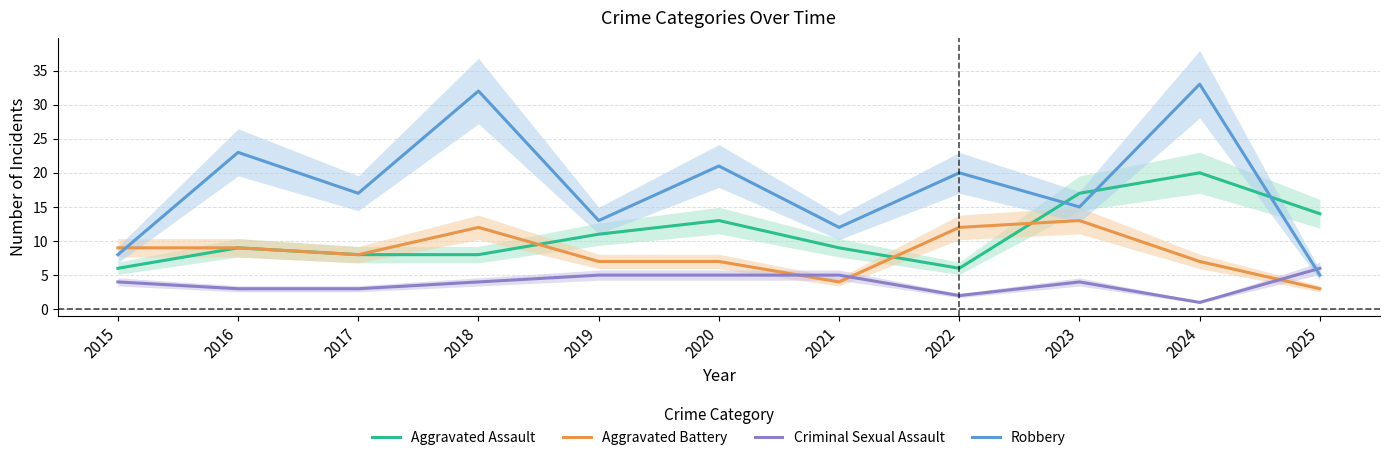

Is the value of Aggravated Battery at 2025 greater than the value of Aggravated Assault at 2024?

No